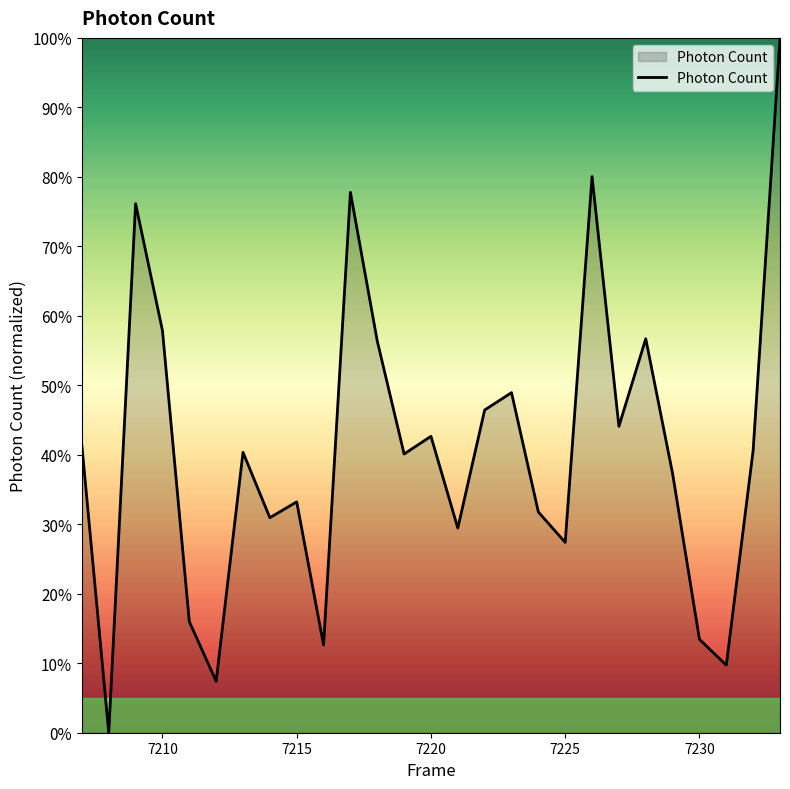

How many interior local valleys (lower than both neighbors) does the data have?

9